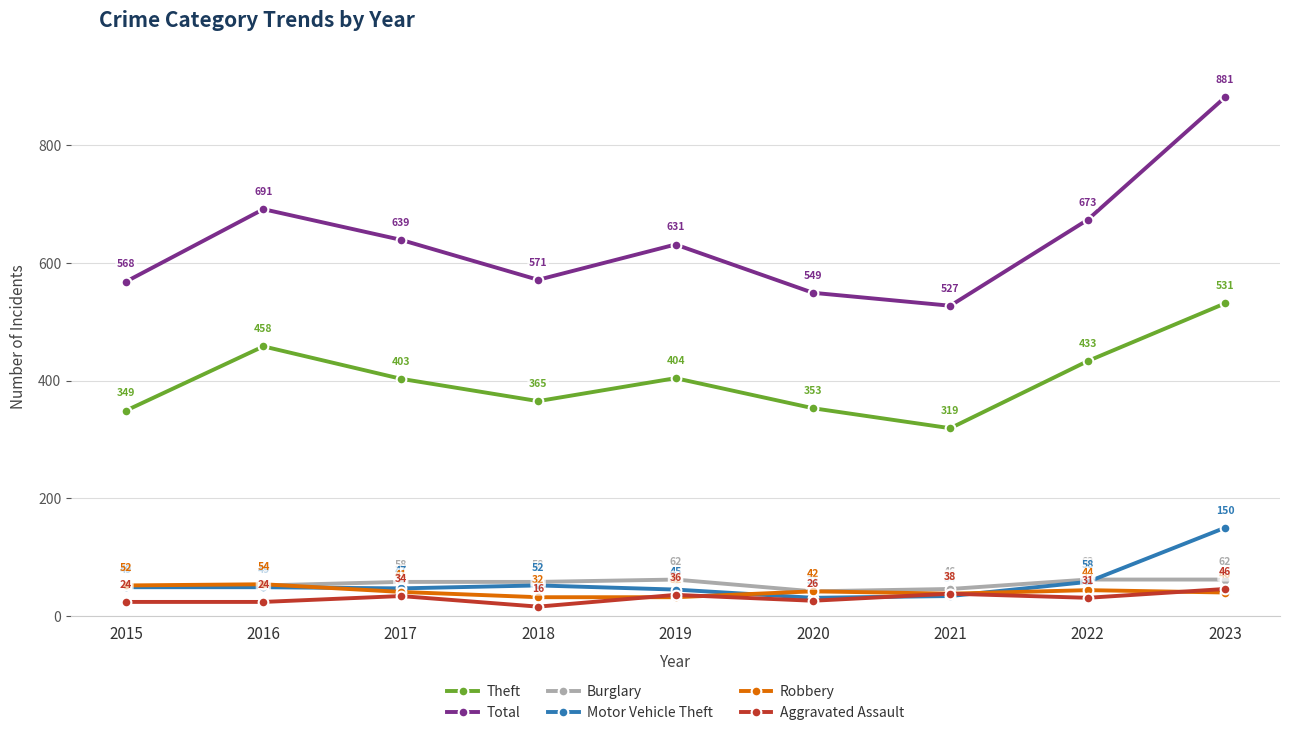

What is the value of the Total point at the 8th from the left?

673